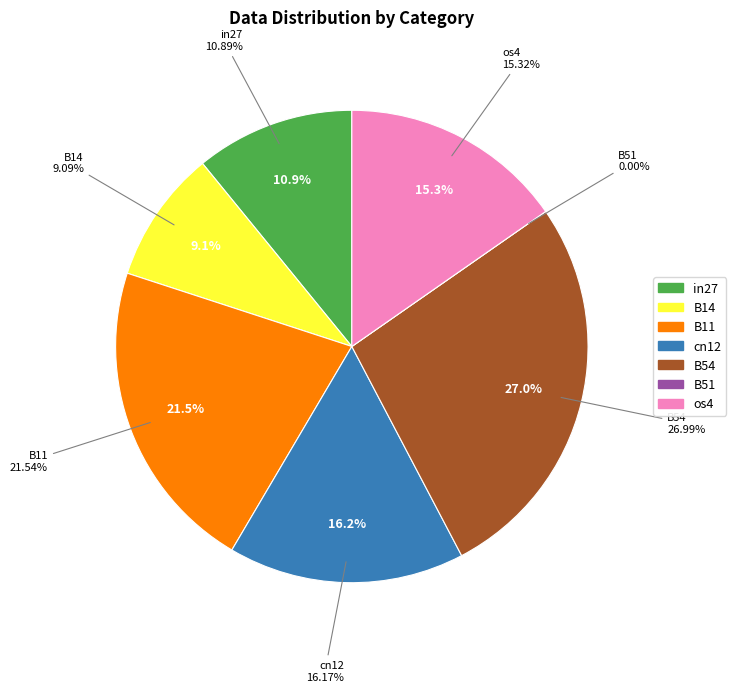

True or false: in27 accounts for 17% of the total.

False